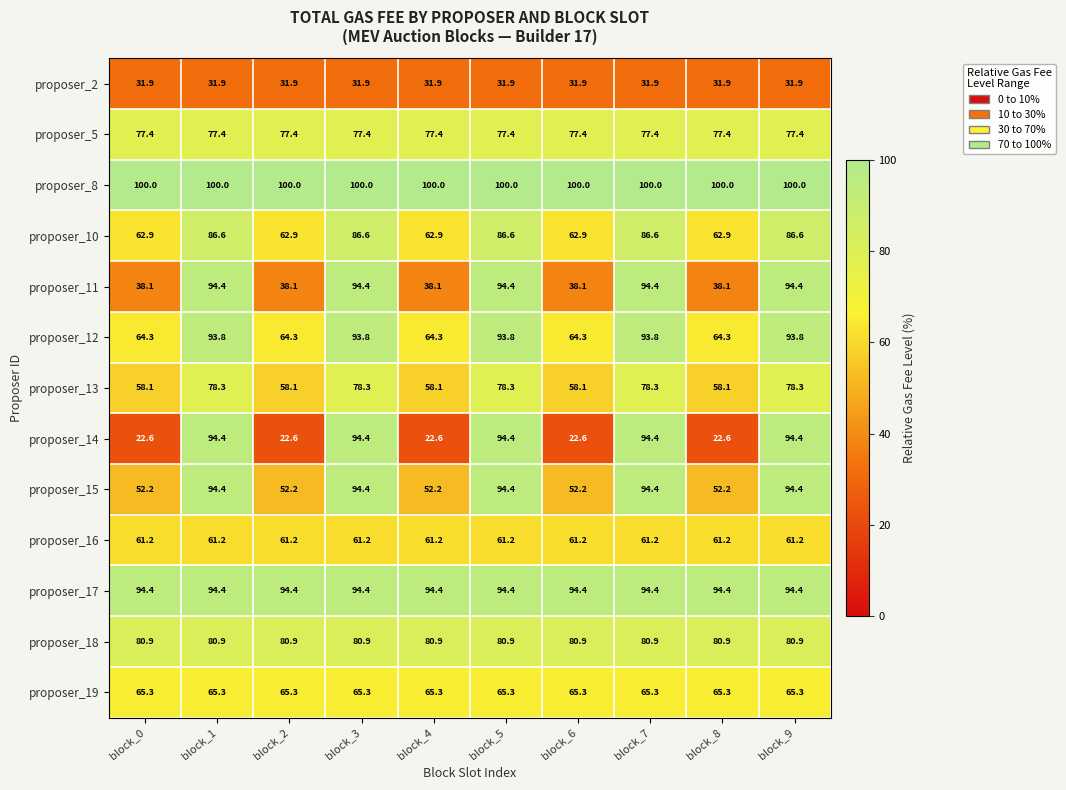

What is the spread (max minus min) of values at block_4?

77.4